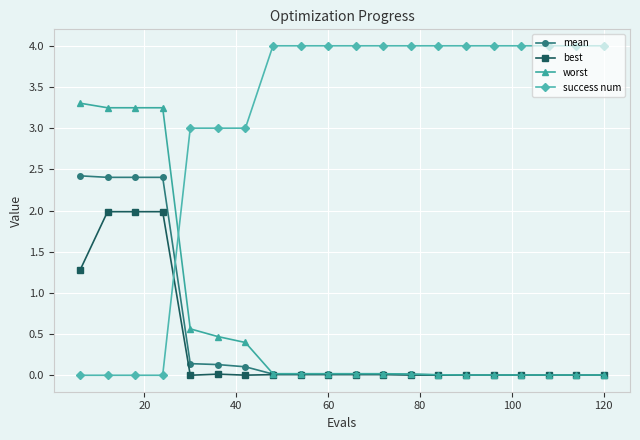

Which series has the largest range (max minus min)?

success num